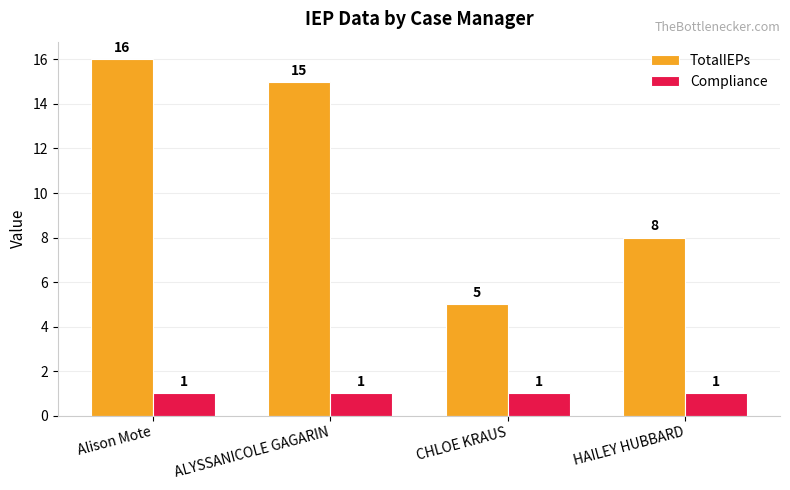

List the labels in order of TotalIEPs value, largest first.

Alison Mote, ALYSSANICOLE GAGARIN, HAILEY HUBBARD, CHLOE KRAUS